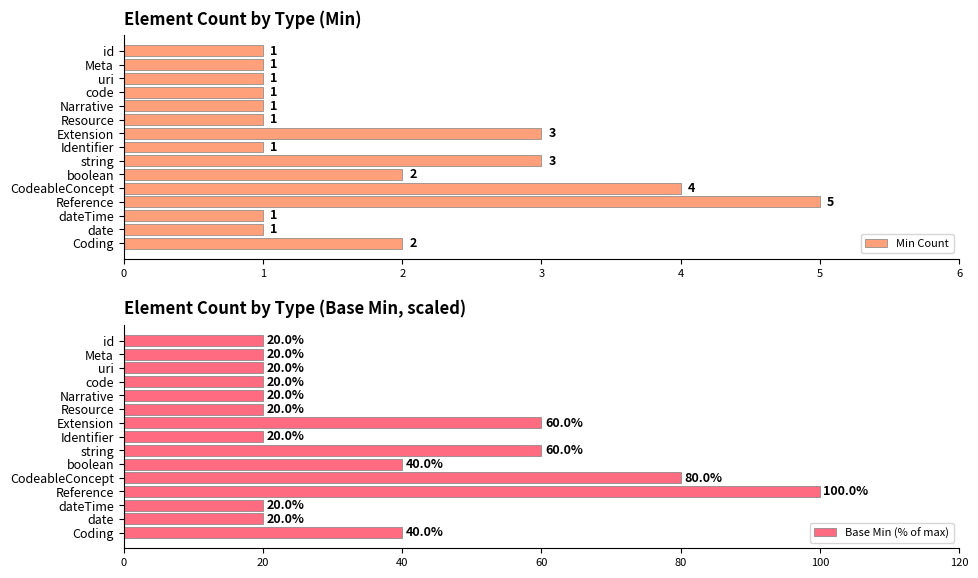

What is the difference between the maximum and minimum values in the Base Min (% of max) series?

80